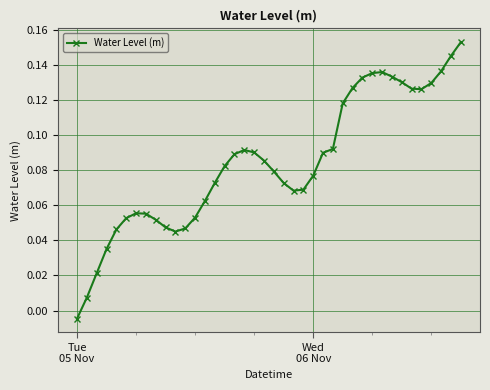

True or false: there are more than 0 points higher than both neighbors.

True